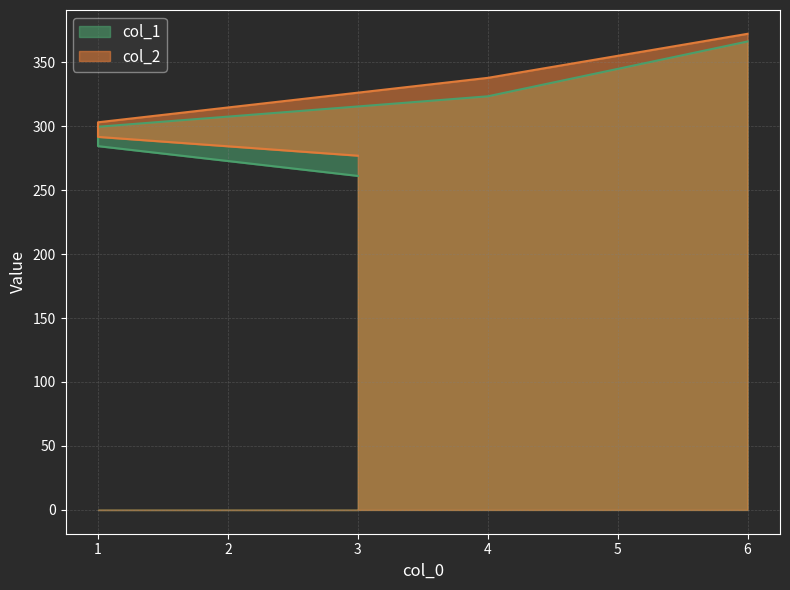

What are all the series names shown in the legend?

col_1, col_2